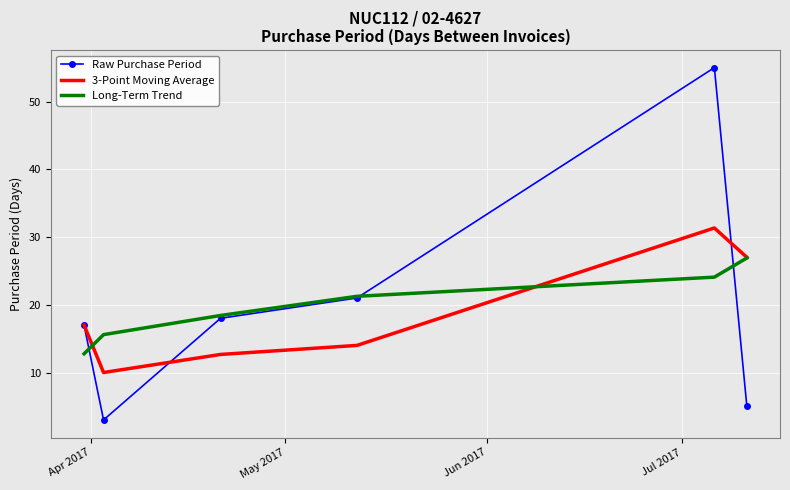

Rank the series by their maximum value, from lowest to highest.

Long-Term Trend, 3-Point Moving Average, Raw Purchase Period